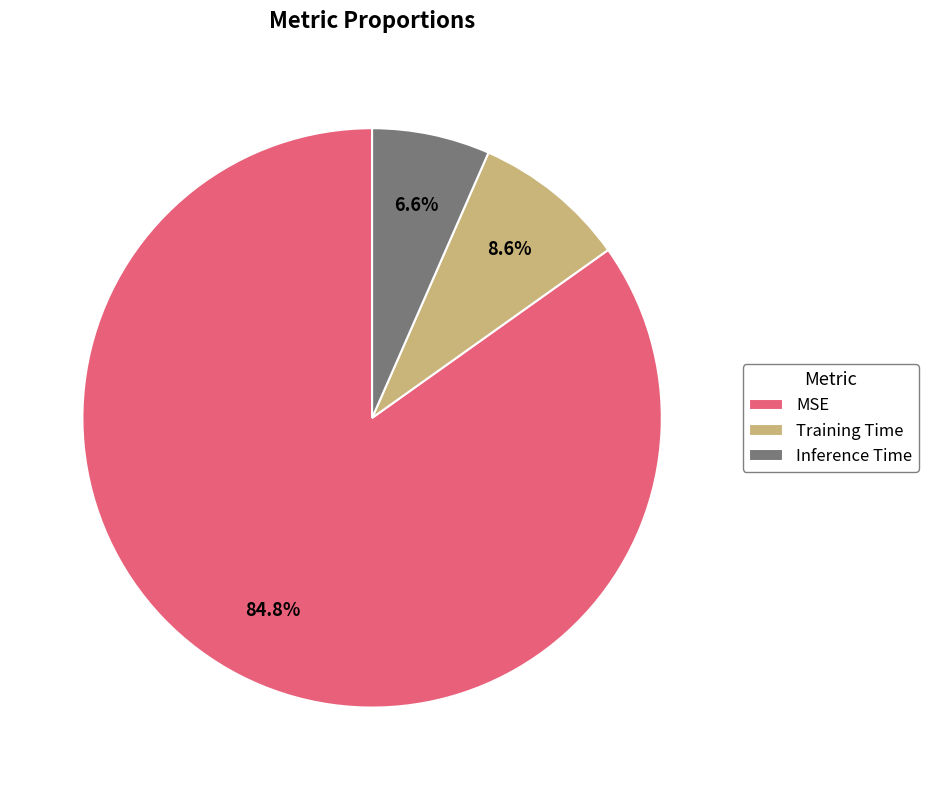

Is it true that Training Time is 18% of the pie?

False